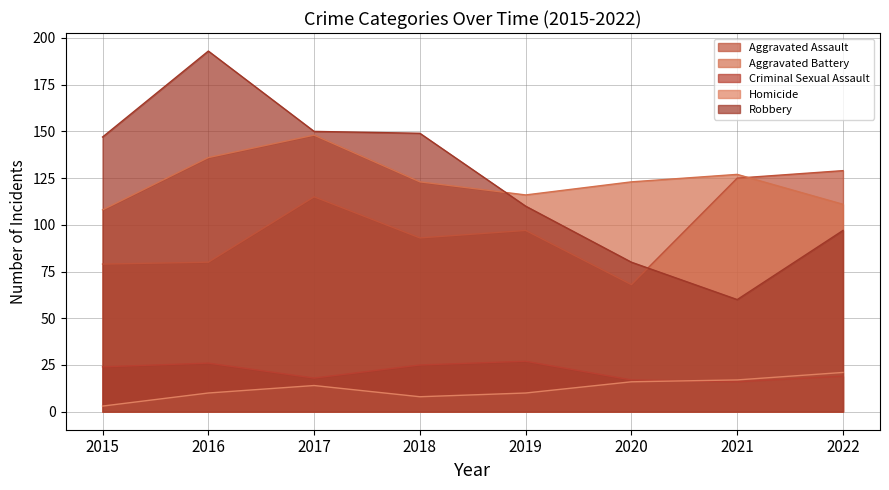

The Homicide series shows 3 at 2020. True or false?

False